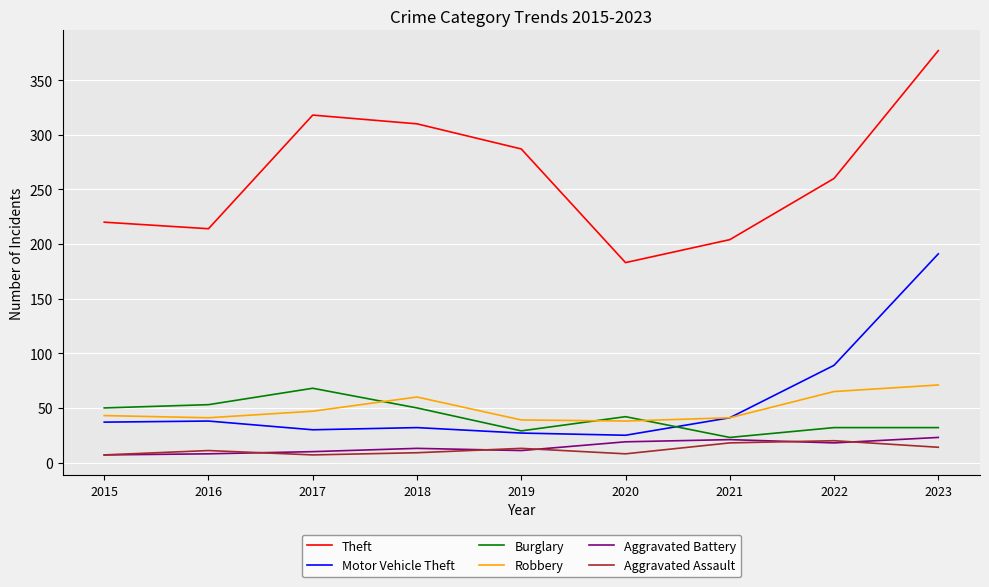

Which series has the largest range (max minus min)?

Theft